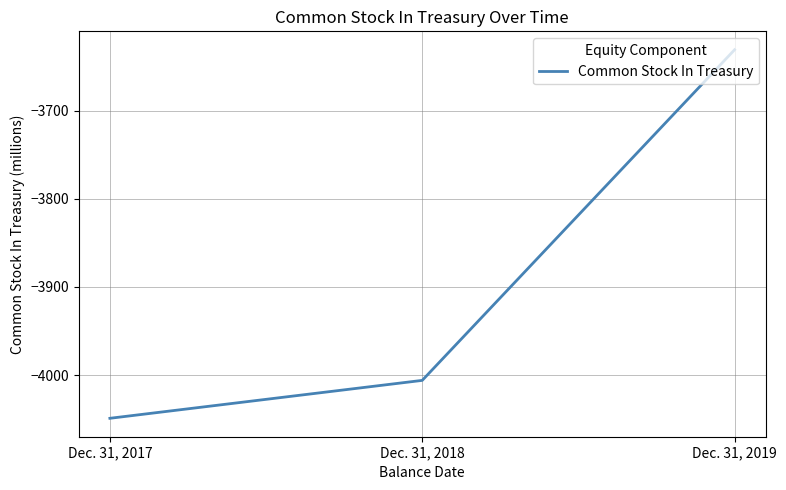

Is it true that the value at Dec. 31, 2019 is -902?

False